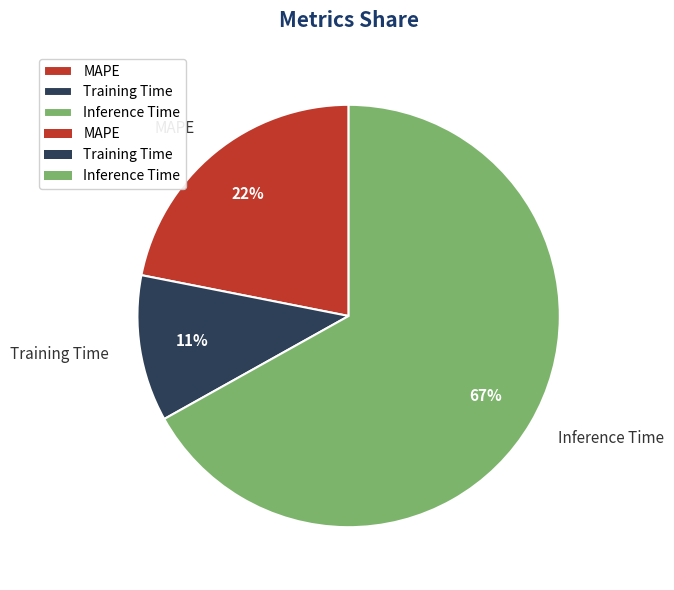

Which slice is the smallest?

Training Time